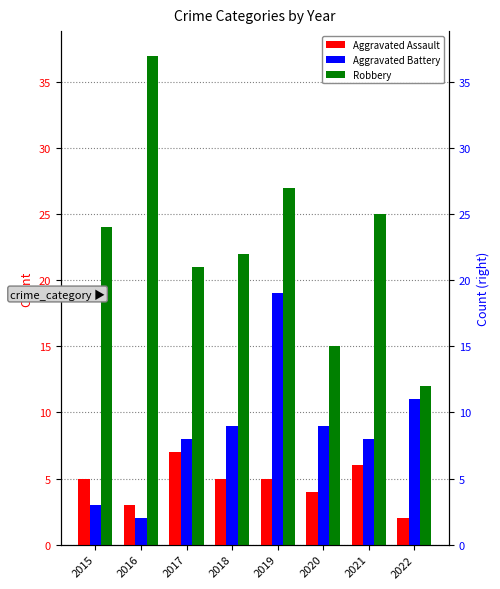

How many bars are there in each group?

3